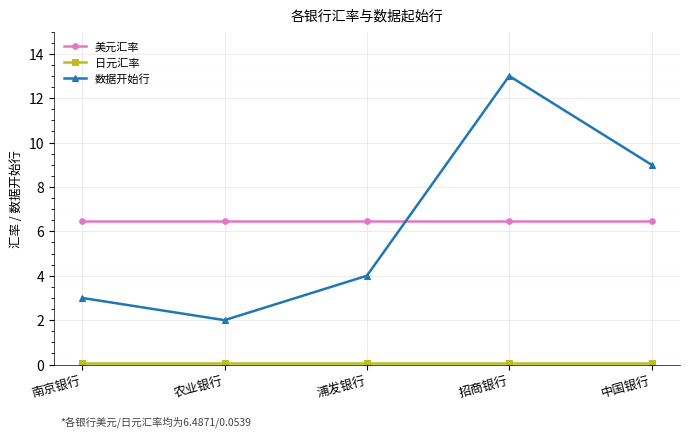

True or false: 美元汇率 has a value of 6.5 at 招商银行.

True